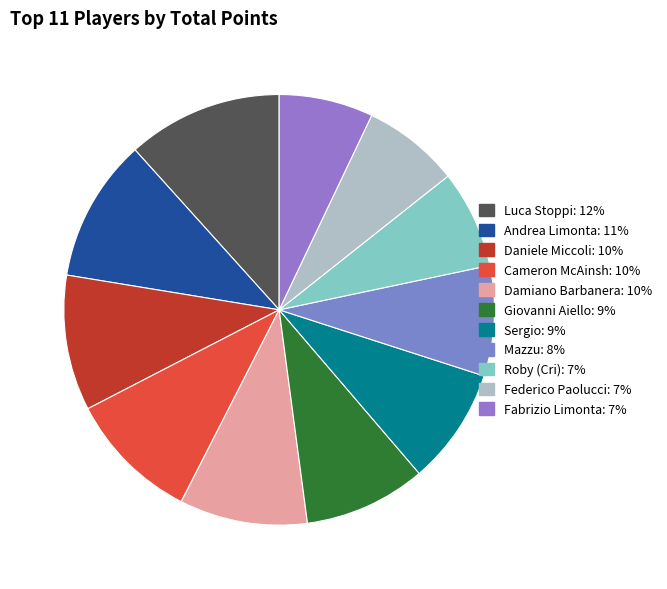

How many segments does this pie chart have?

11